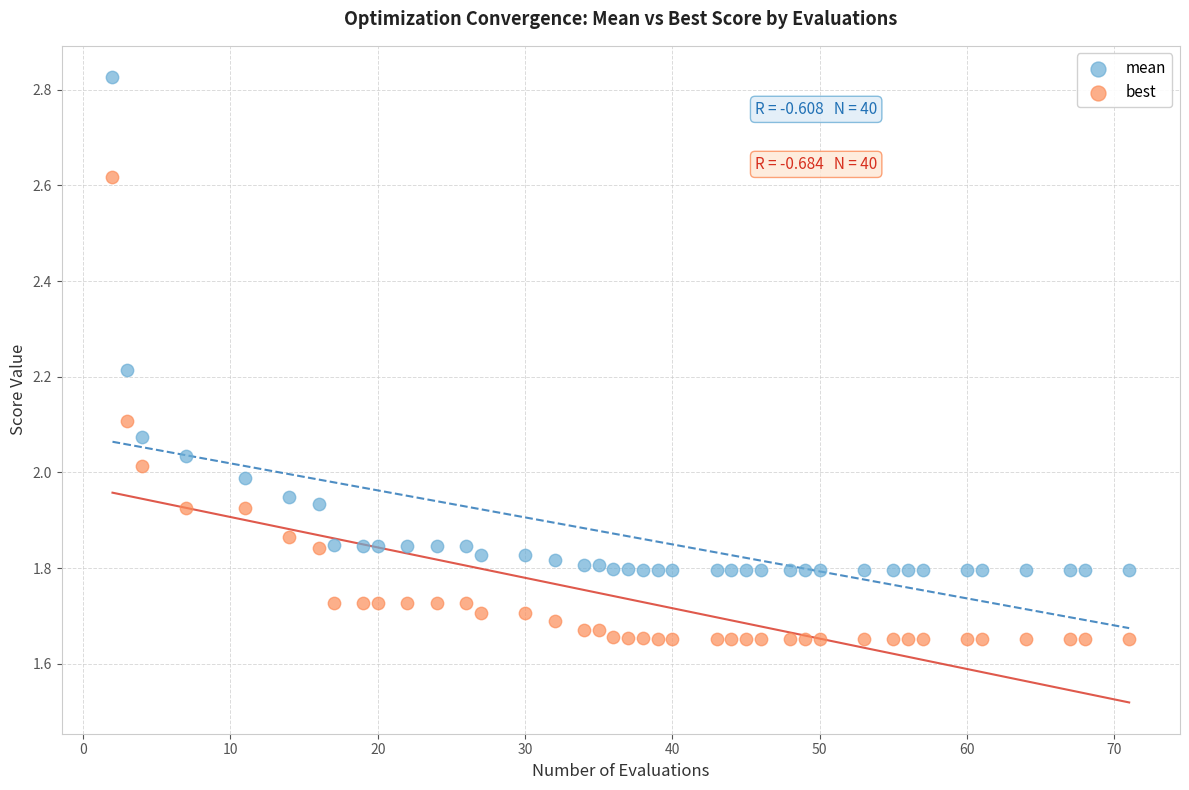

Which series has the largest Y range (max minus min)?

mean